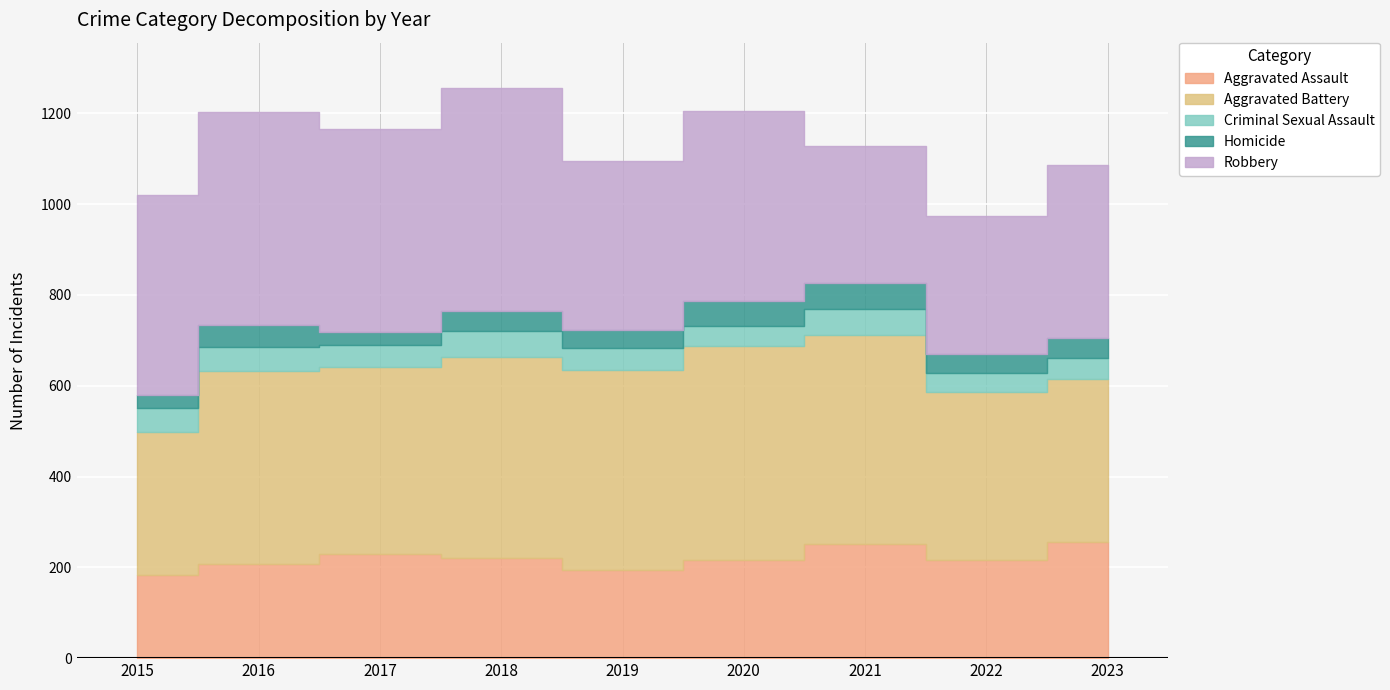

What is the spread (max minus min) of values at 2020?

427